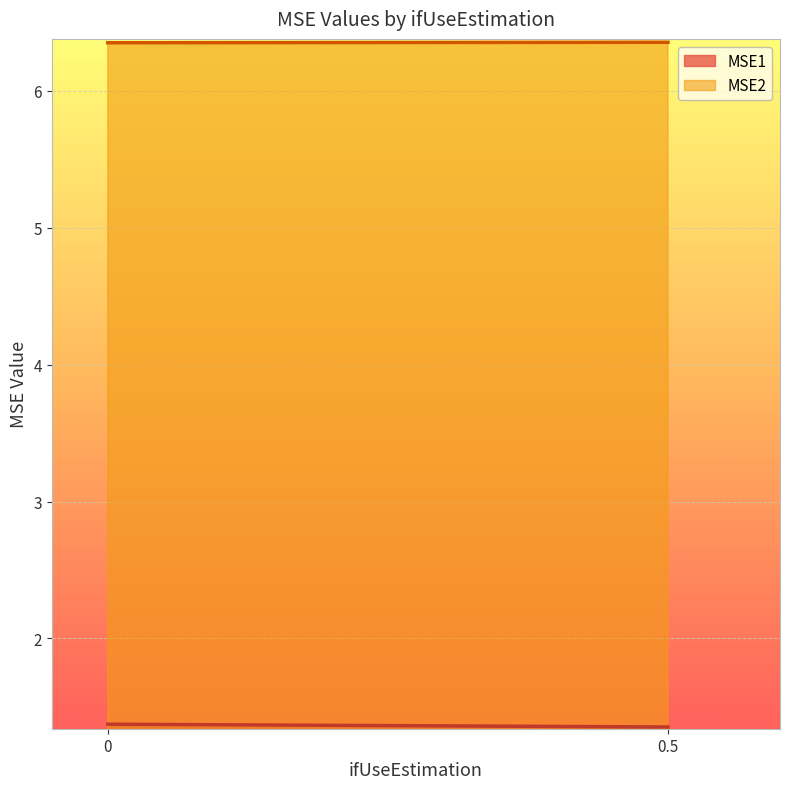

List the series in order of their peak value, lowest first.

MSE1, MSE2